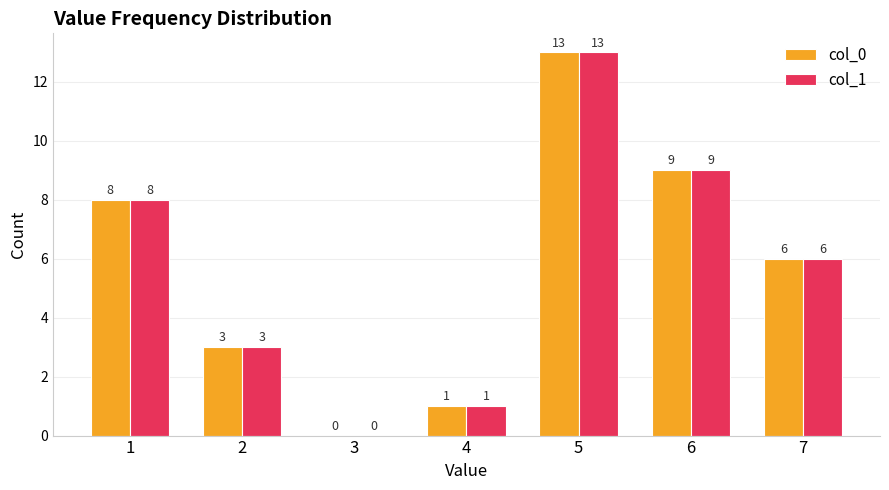

At which label does col_1 first exceed 6?

1